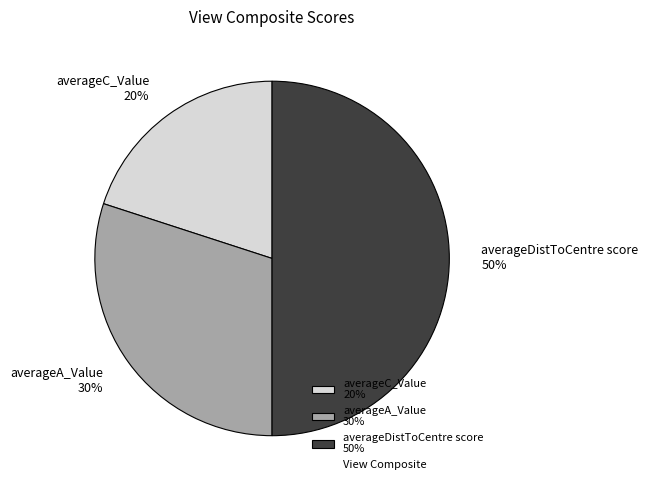

To the nearest percent, what is the difference between the largest and smallest slice percentages?

30%